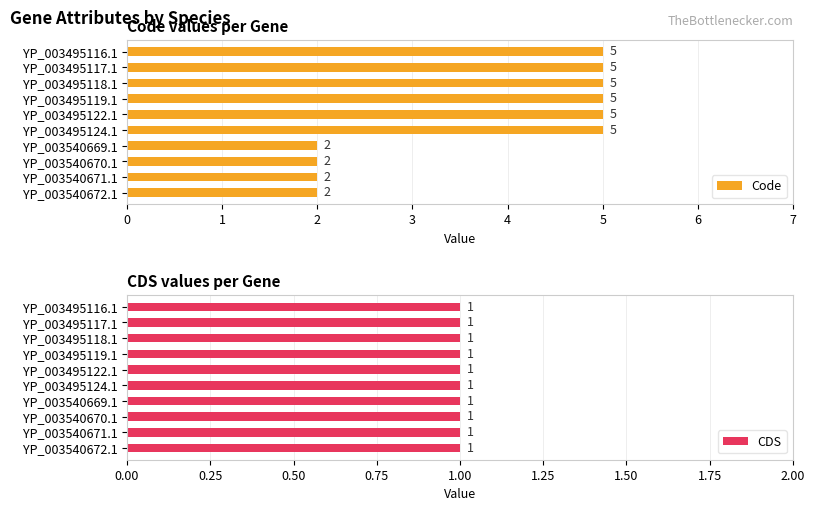

What is the smallest value displayed?

0.6